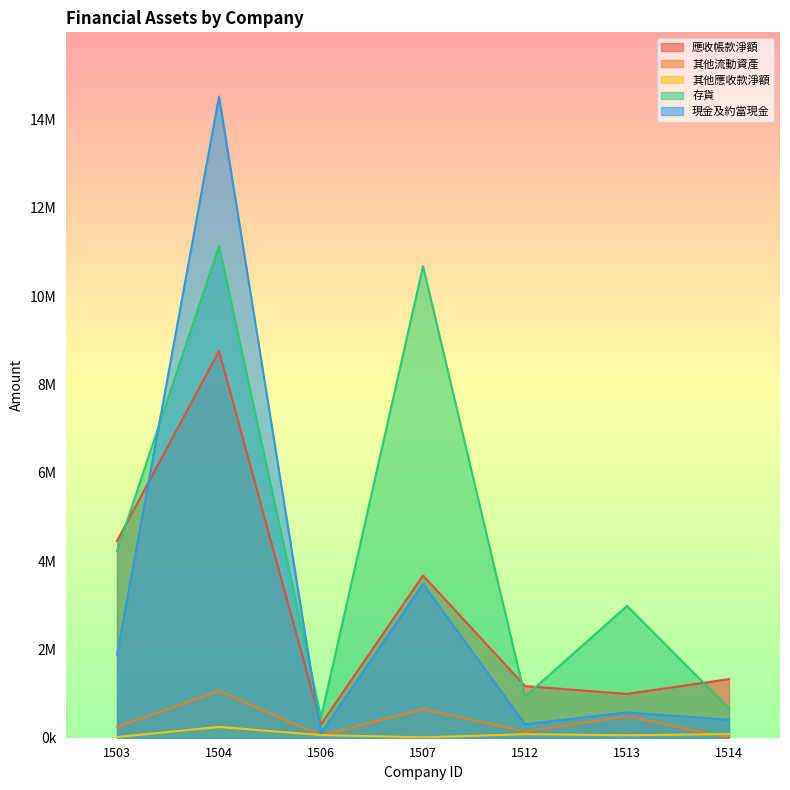

Which series ends up on top after the final intersection of 其他應收款淨額 and 其他流動資產?

其他應收款淨額